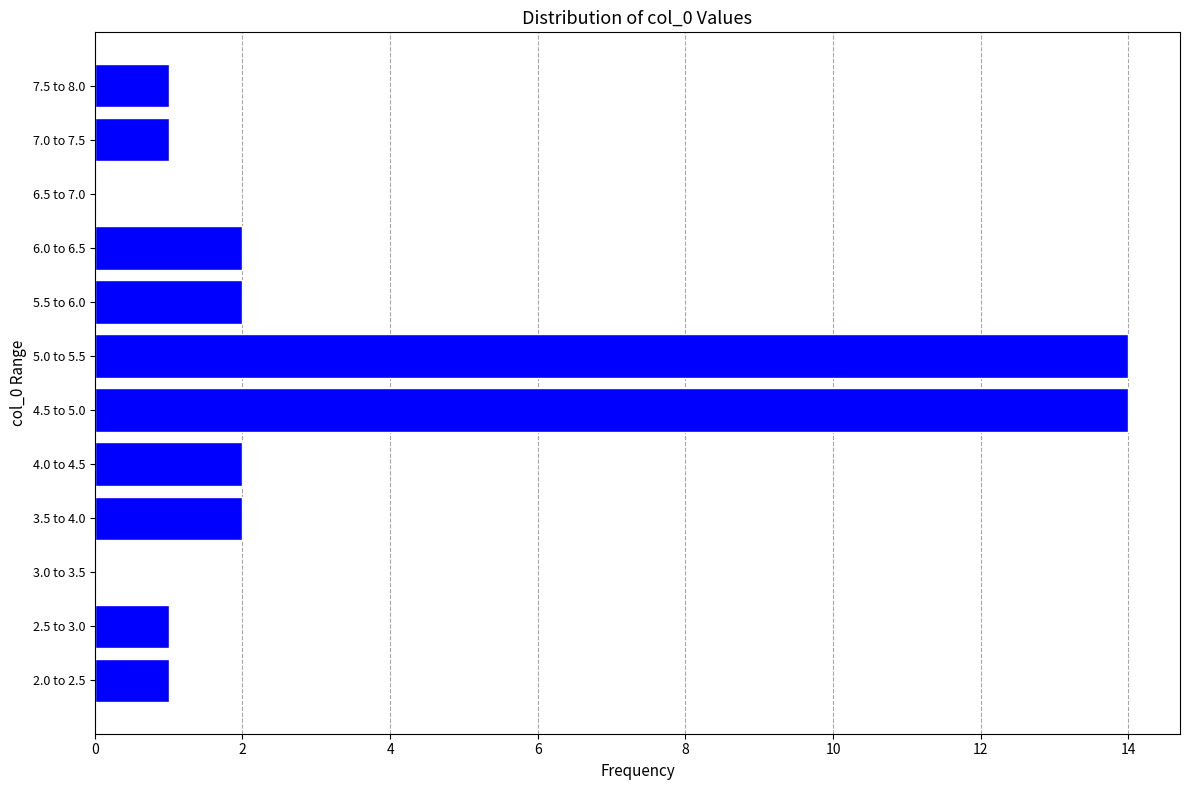

Reading top to bottom, what are all the values shown in this chart?

7.5 to 8.0=1	7.0 to 7.5=1	6.5 to 7.0=0	6.0 to 6.5=2	5.5 to 6.0=2	5.0 to 5.5=14	4.5 to 5.0=14	4.0 to 4.5=2	3.5 to 4.0=2	3.0 to 3.5=0	2.5 to 3.0=1	2.0 to 2.5=1